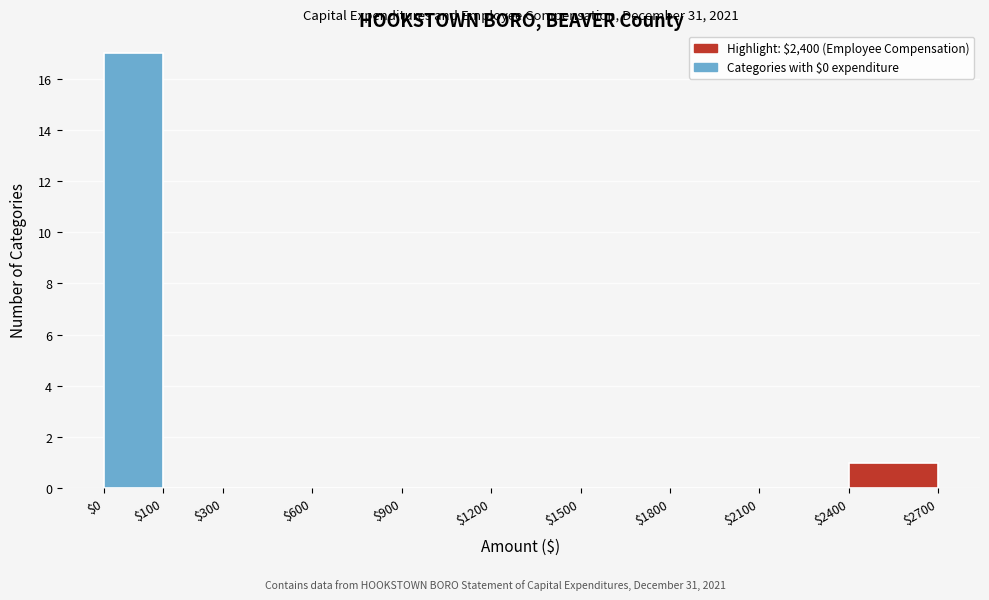

What is the sum of all values?

18